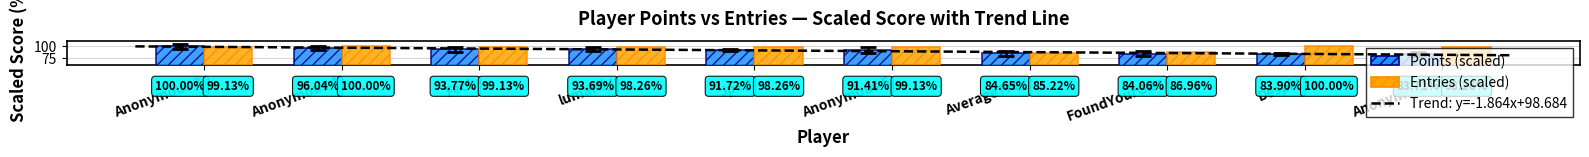

True or false: the data shows 37.5 at Fech.

False